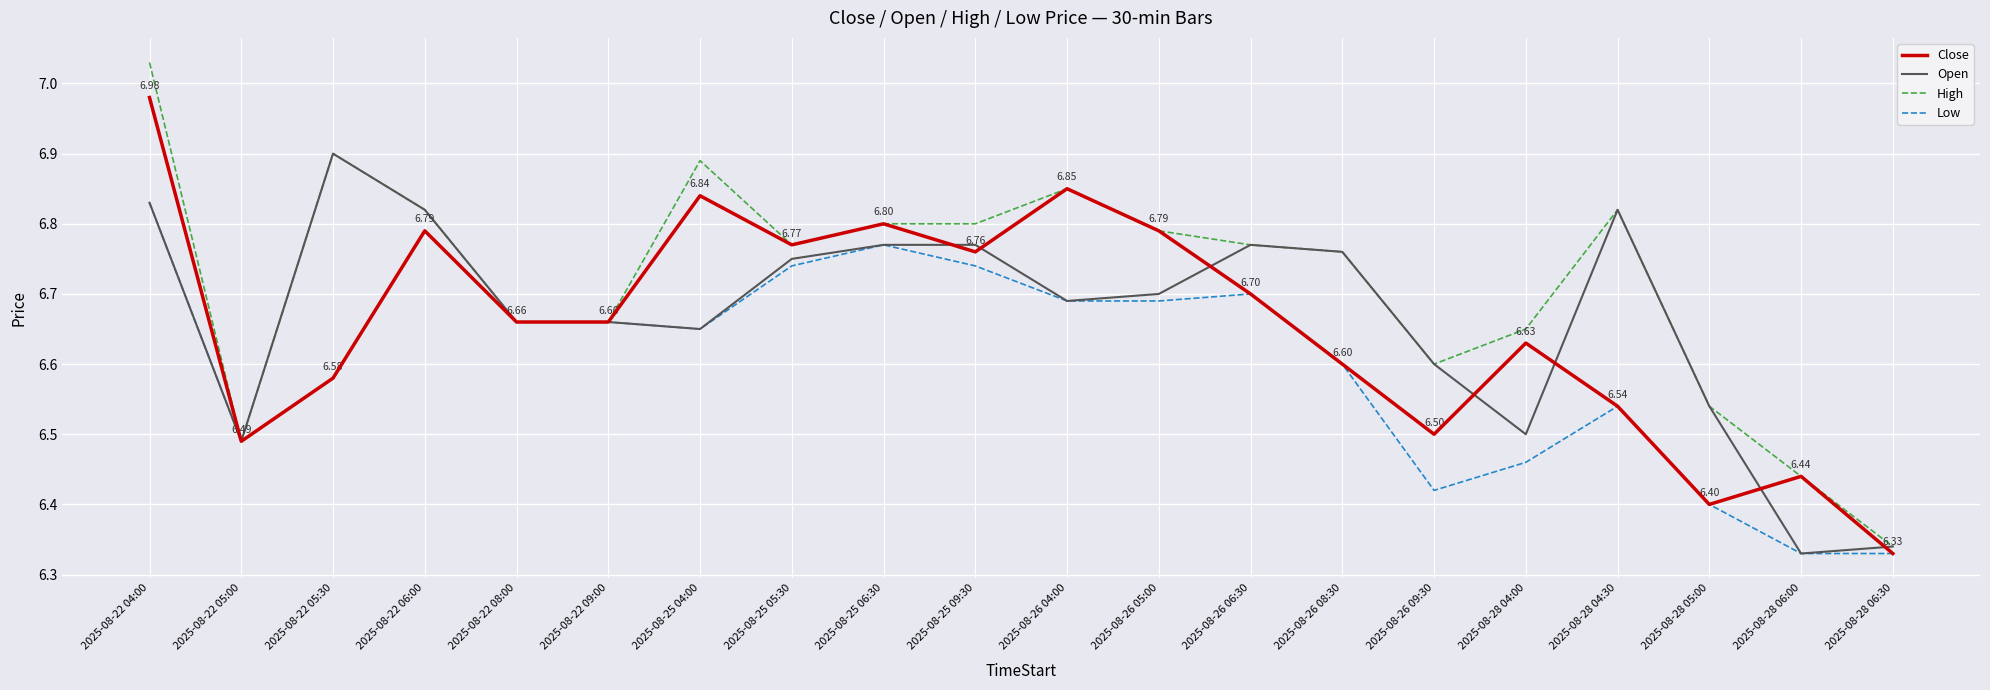

Rank the series by their maximum value, from lowest to highest.

Low, Open, Close, High